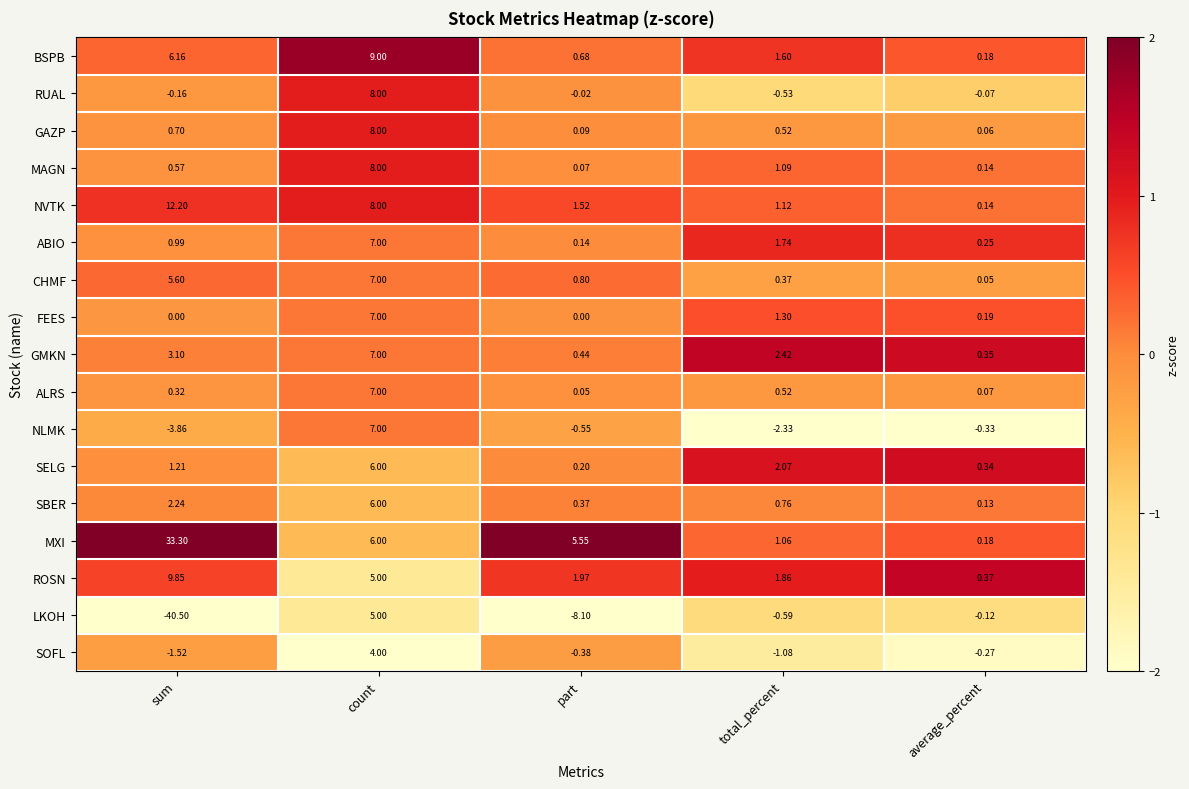

How many categories are shown in the chart?

5